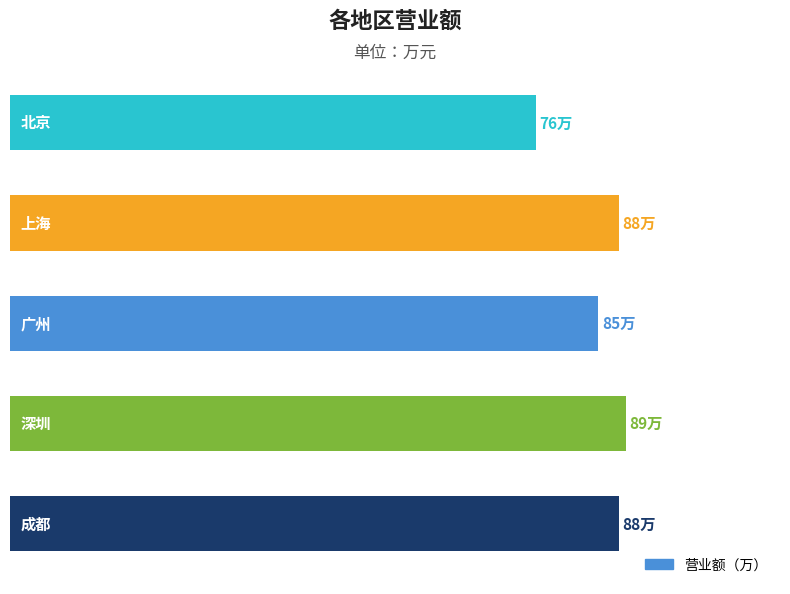

Are the bars grouped side by side (vs. stacked)?

No